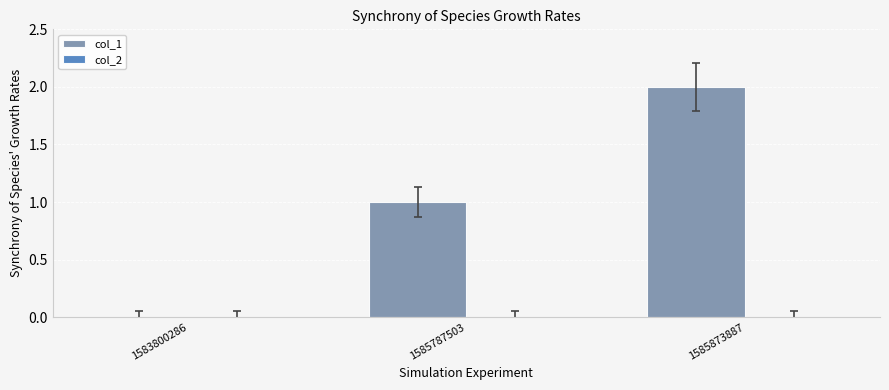

What is the sum of the values at 1585787503 and 1585873887?

3